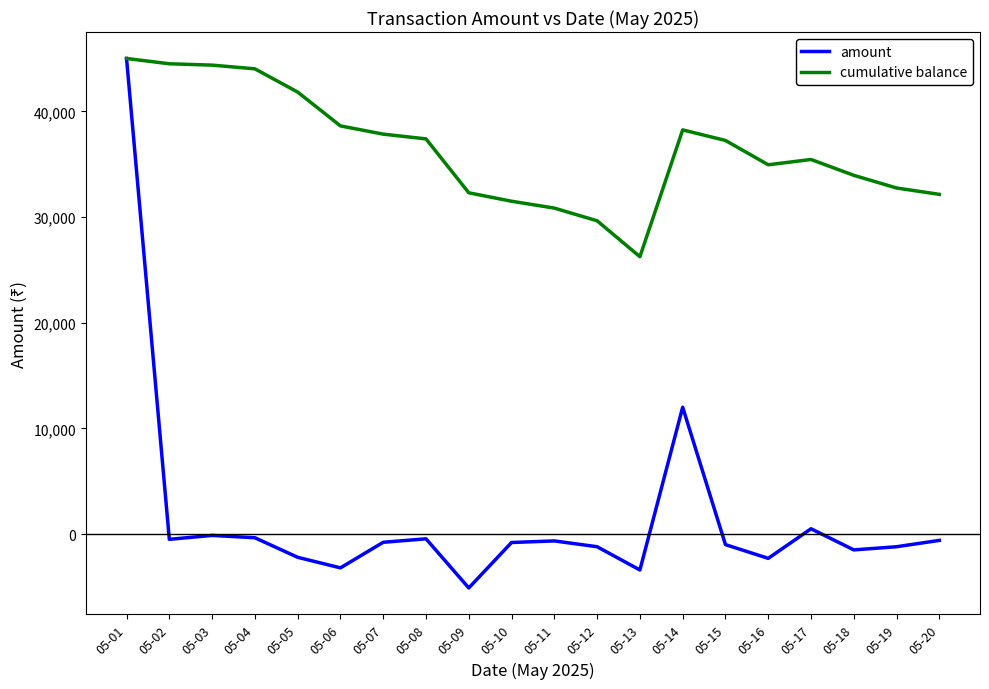

Is it true that cumulative balance equals 6315 at 05-13?

False